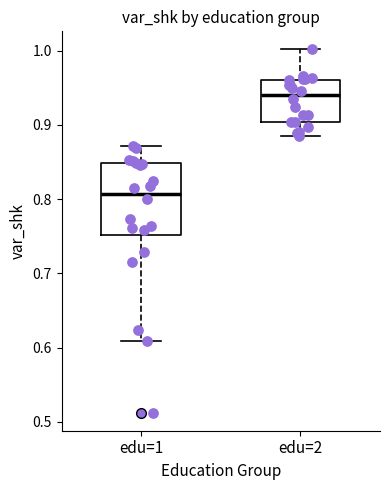

Reading left to right, read every box against the y-axis: the position of its median line, the range the box covers, and the ends of its whiskers. The values are not printed on the chart, so give them approximately, as read against the axis.

edu=1: median 0.81, box 0.75 to 0.85, whiskers 0.61 to 0.87
edu=2: median 0.94, box 0.90 to 0.96, whiskers 0.89 to 1.00